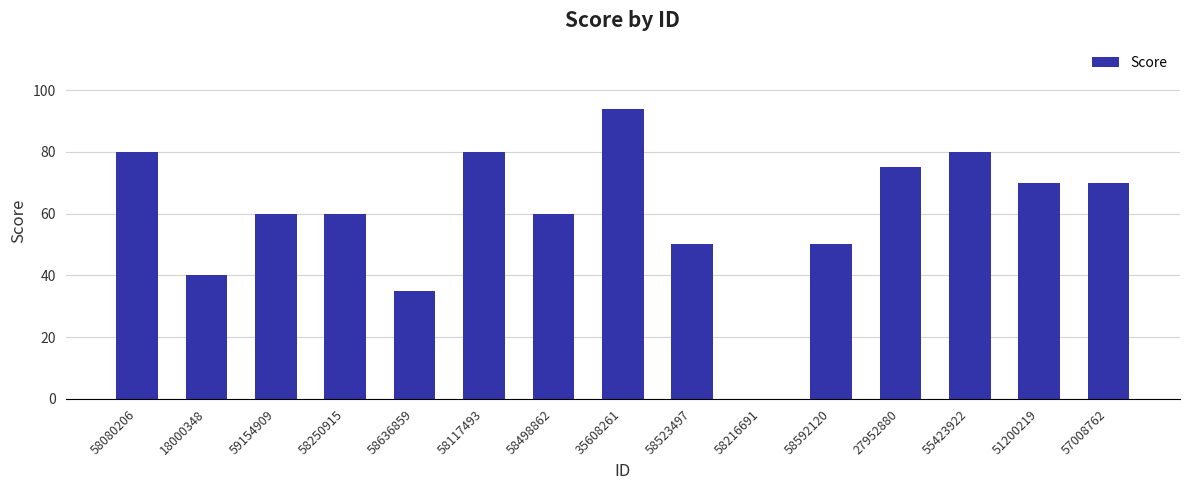

The value at 55423922 is 133. True or false?

False